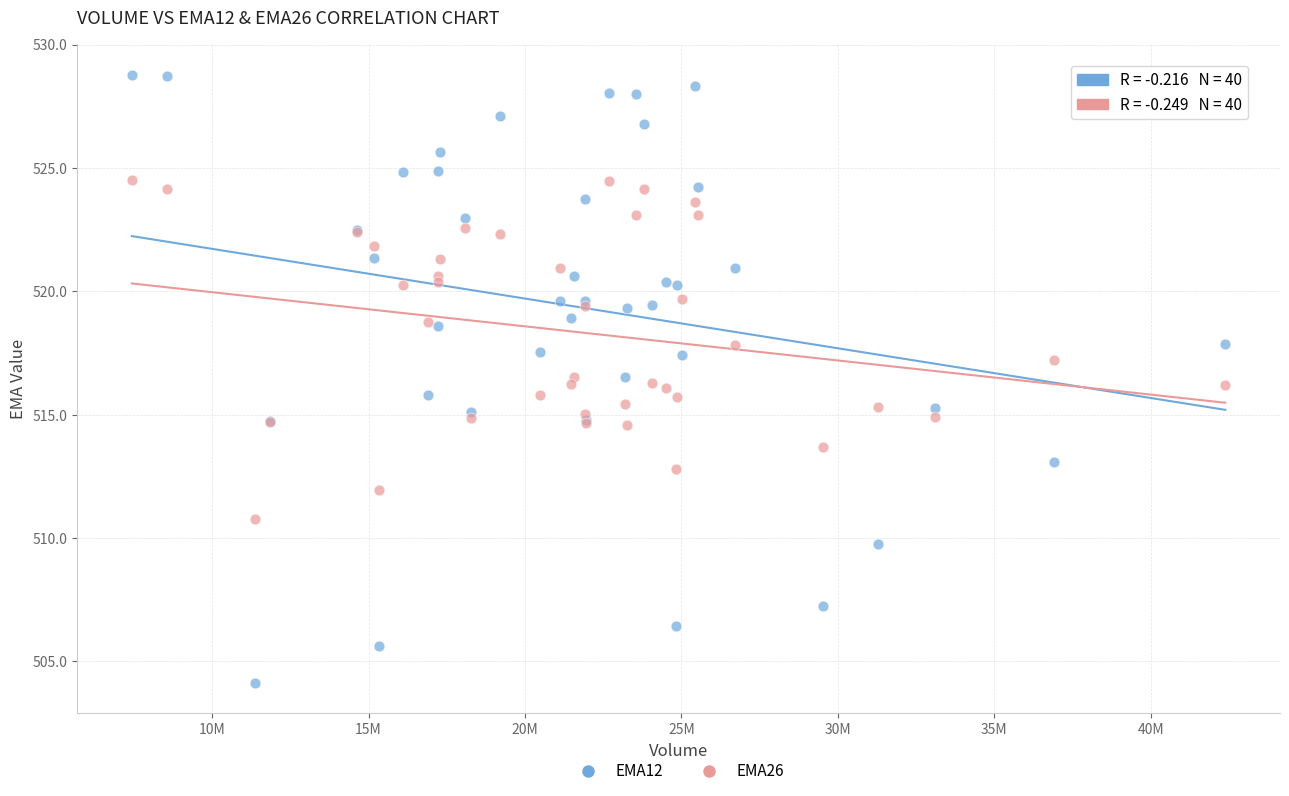

What is the X range (max minus min) for the scatter plot?

34950836.0